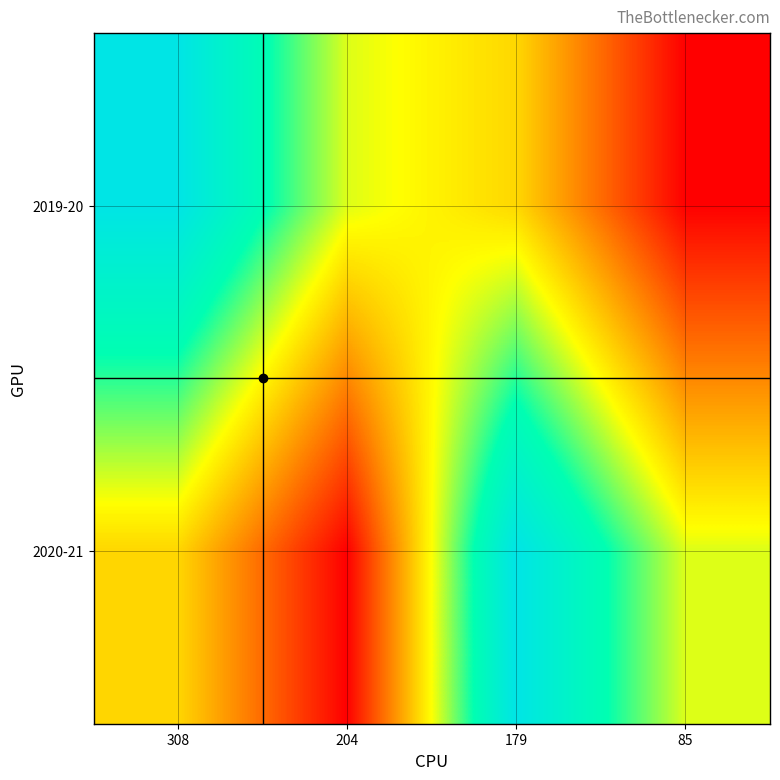

Reading right to left, list all the values displayed in this chart.

2019-20: 85=85	179=179	204=204	308=308
2020-21: 85=204	179=308	204=85	308=179